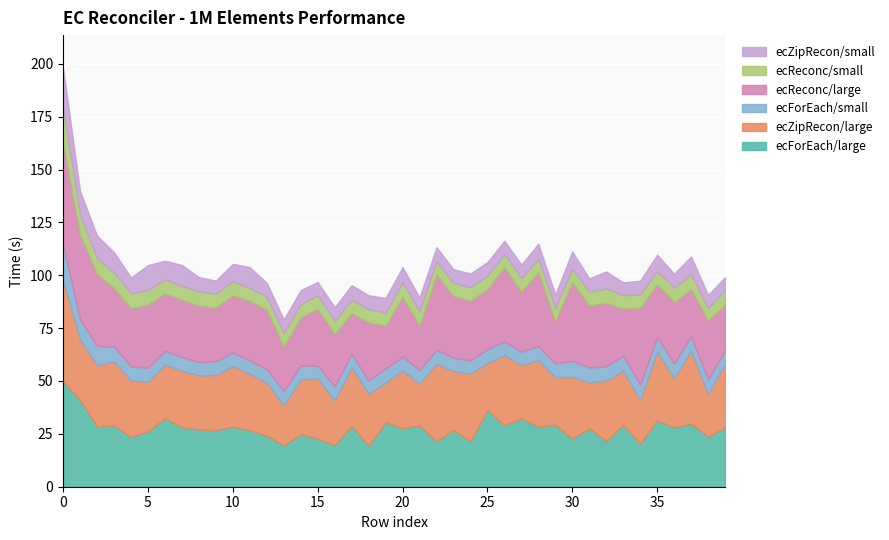

Reading right to left, what are all the values shown in this chart?

ecForEach/large: 27951	23818	29742	28075	31375	20392	29291	21632	27545	22748	29236	28457	32259	28983	36272	21493	26853	21400	28967	27718	30392	19419	28748	19679	22762	24843	19573	24088	26702	28360	26755	27025	28169	32341	26103	23645	28911	28604	40859	49846
ecZipRecon/large: 30058	20236	34586	23365	32594	20738	25590	28549	21845	29220	22593	31342	25422	33329	22297	32036	27883	36725	19886	27373	18835	24485	27902	21167	28415	25933	18925	25226	26751	28730	26102	25651	26629	25403	23571	26564	30476	28848	28893	47887
ecForEach/small: 6373	6650	6865	6769	6838	7256	7104	6823	6984	7551	6485	6711	6216	6403	6508	6169	6299	6608	6308	6397	6631	6244	6155	6629	6145	6464	6717	6266	6281	6364	6449	6311	6542	6464	6589	6762	6845	9137	9366	16591
ecReconc/large: 21937	27791	22217	29255	24976	36304	22192	29938	29255	37409	19986	34948	28311	35040	28480	28245	29035	35706	20959	28394	20288	27551	19282	24614	26862	22850	20982	28130	28022	27088	25356	26652	27056	27207	29888	27454	27680	34093	39974	48279
ecReconc/small: 6550	6098	6973	6621	6216	6253	6420	6823	6695	6263	6227	6364	6525	6286	6283	6545	6251	6206	6735	6906	6243	6280	6375	6314	6400	6272	6571	6221	6217	6725	6701	6813	6467	6732	6888	7102	7415	7388	9598	16251
ecZipRecon/small: 6209	6124	8549	6609	7758	6513	6057	8025	6161	8123	6280	7083	6340	6239	6395	6352	6530	6630	6593	7064	6889	6571	6852	6433	6239	6615	6281	6449	9865	8130	6130	6654	9992	8742	11751	7431	9550	10644	11075	18907